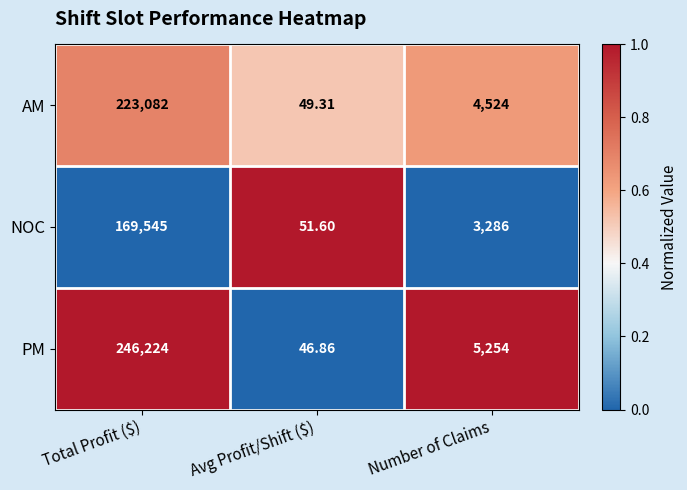

Which series has the largest total across all categories?

PM